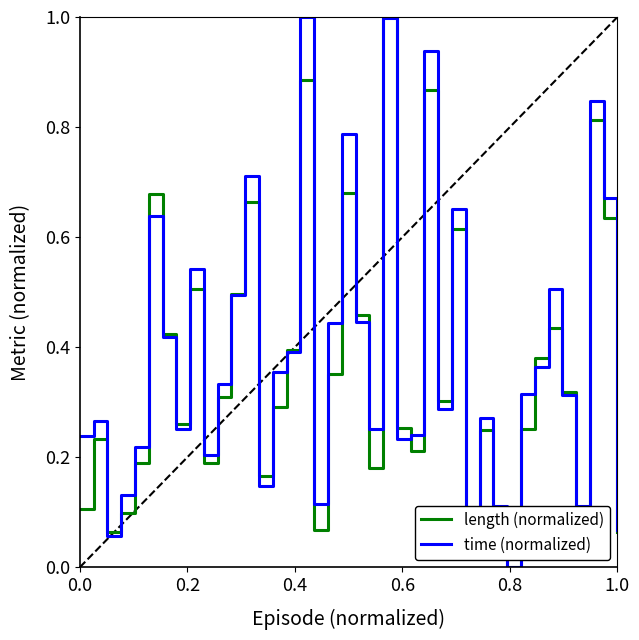

What is the maximum value for time (normalized)?

1.0